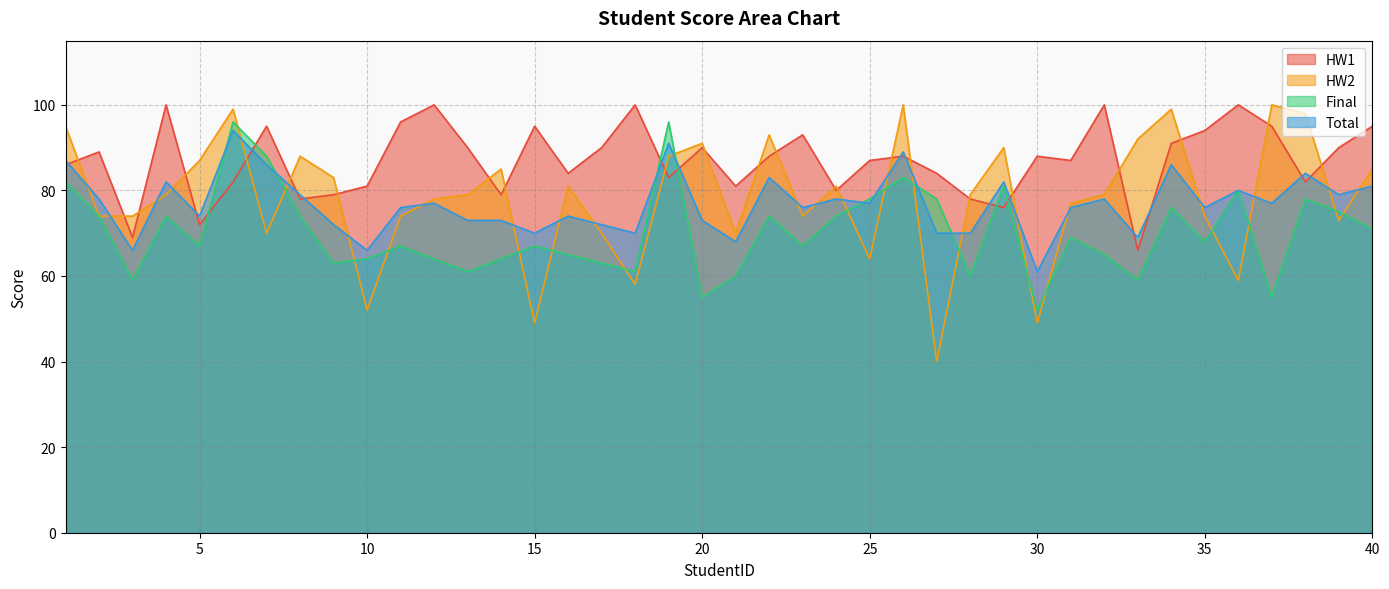

Is it true that Final equals 27 at 17?

False